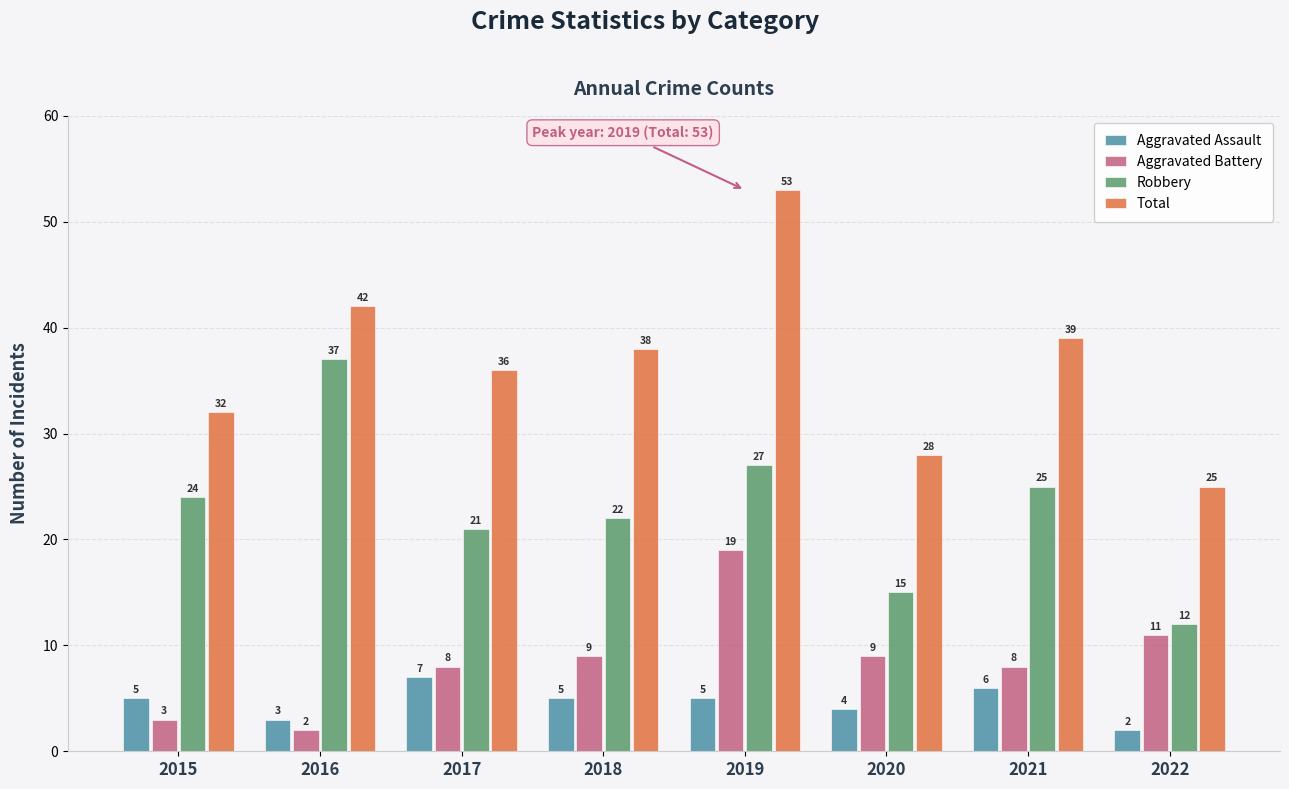

Is it true that Aggravated Battery equals 11 at 2022?

True